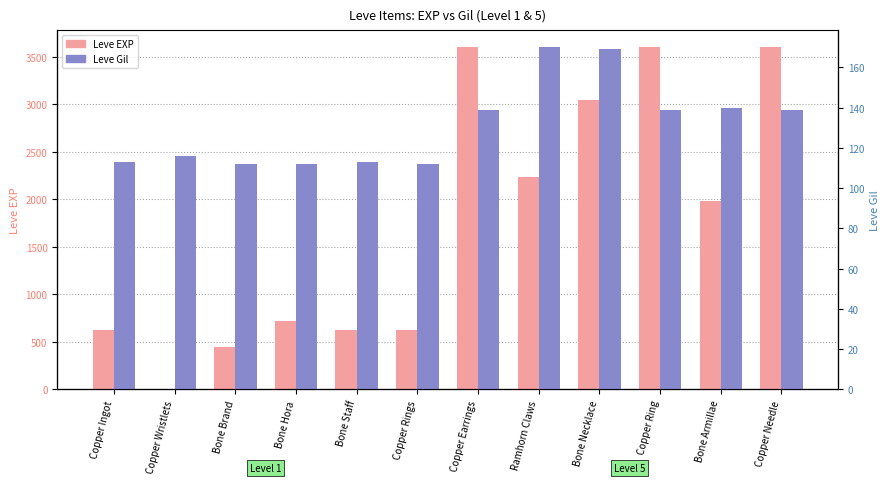

Rank the series at Copper Ingot from lowest to highest value.

Leve Gil, Leve EXP